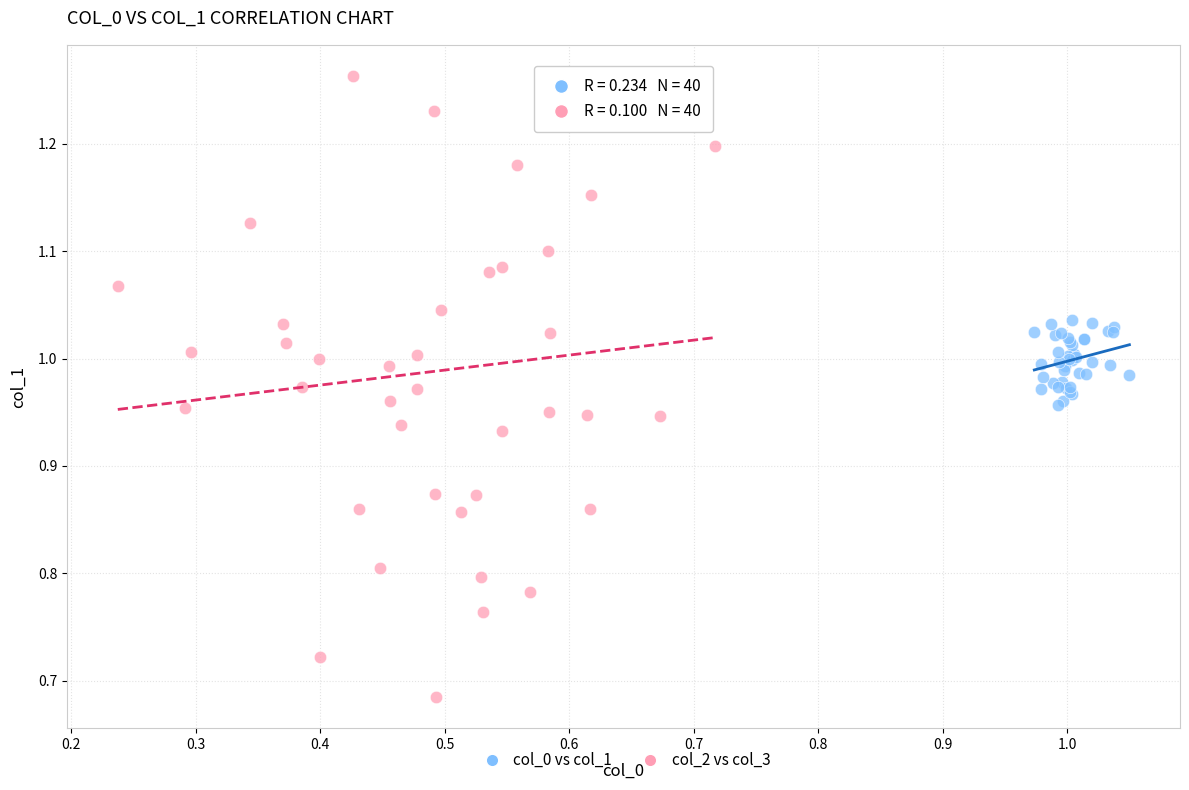

Which series reaches the minimum Y coordinate?

col_2 vs col_3